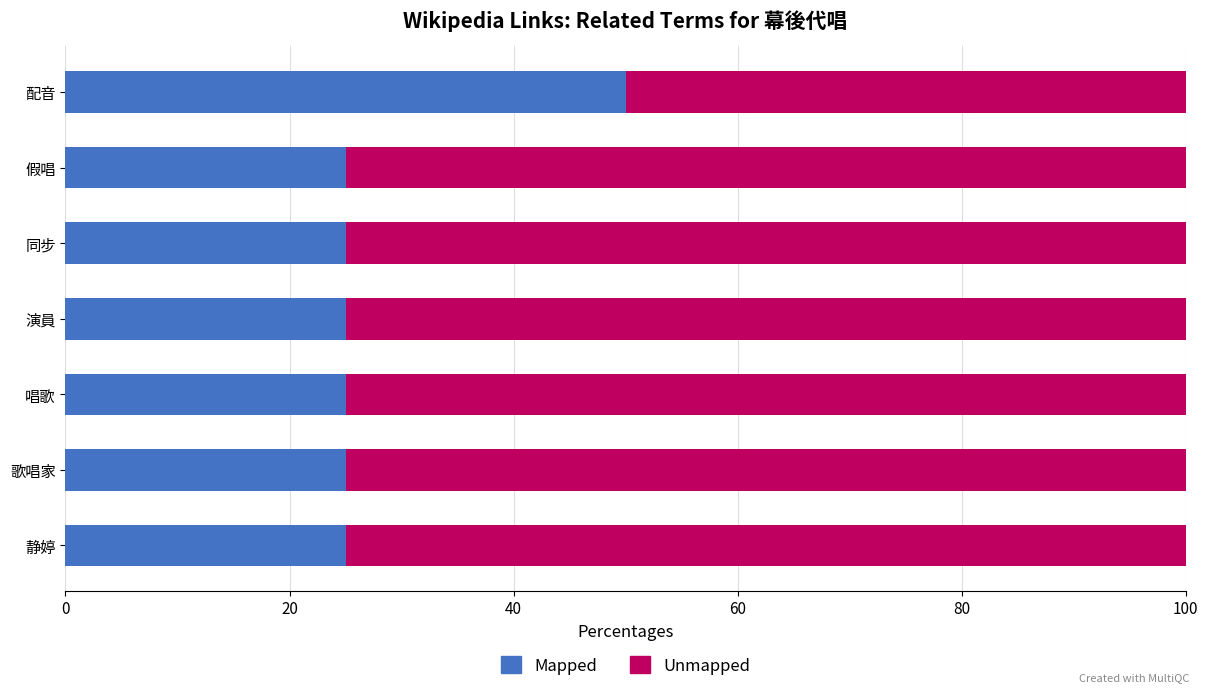

At which label does Mapped reach its peak?

配音